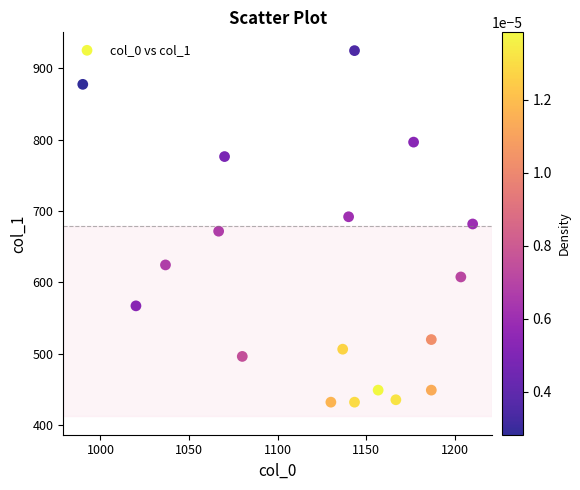

What is the range of X values (max minus min)?

220.0